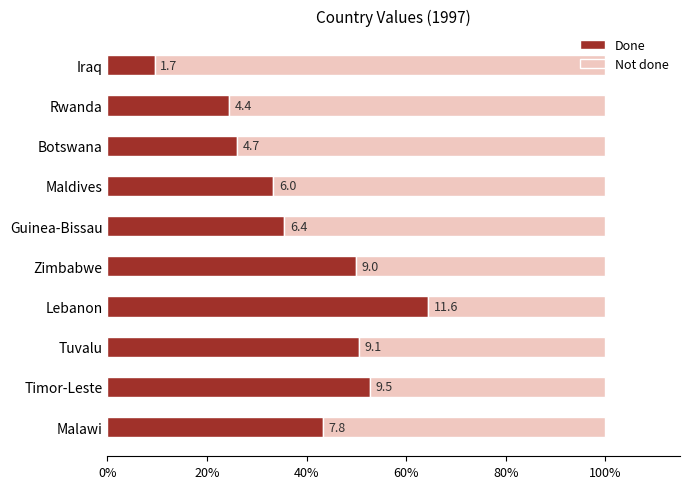

What are all the series names shown in the legend?

Done, Not done